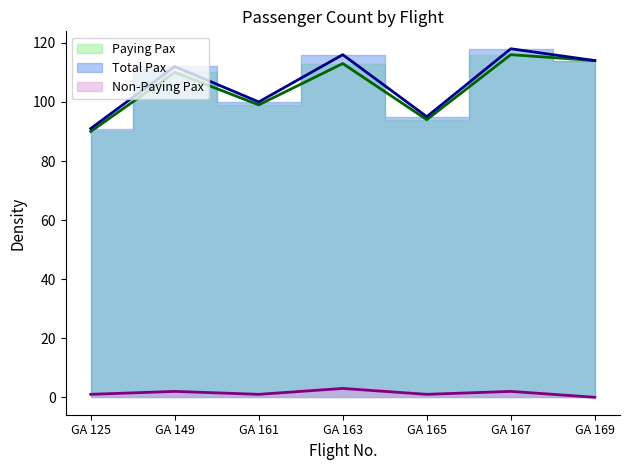

True or false: Non-Paying Pax and Paying Pax intersect in this chart.

False